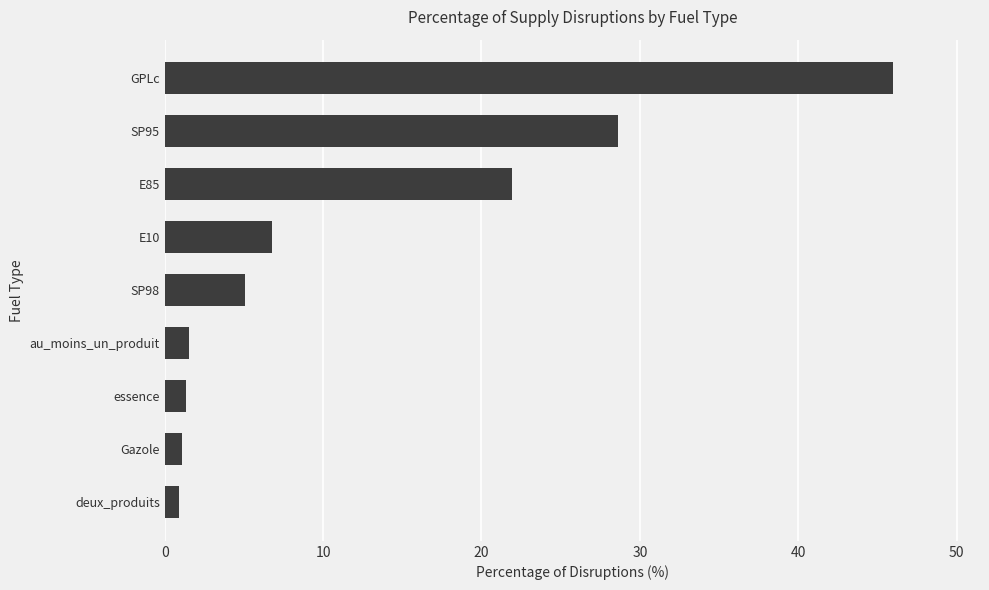

Is it true that the value at au_moins_un_produit is 1.6?

True